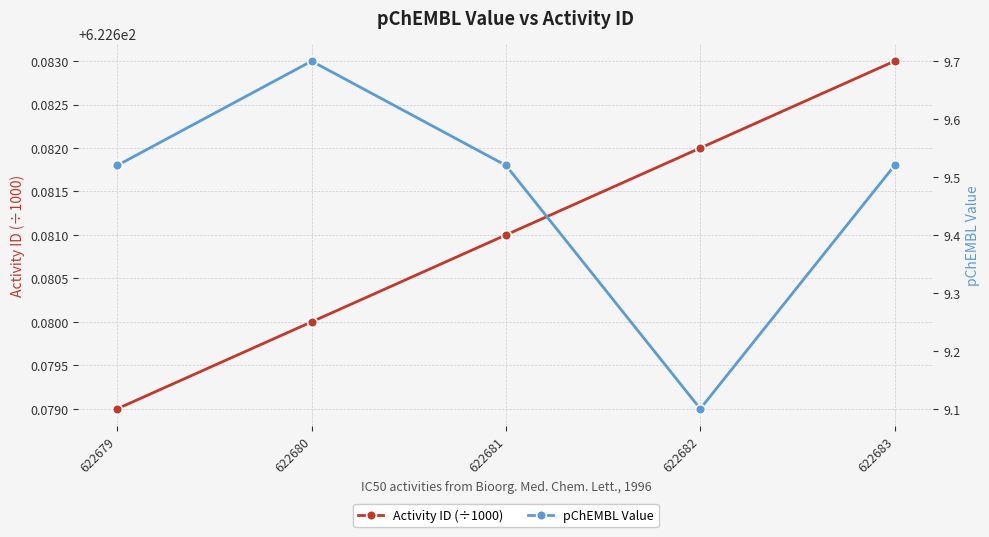

What is the sum of all pChEMBL Value values?

47.4